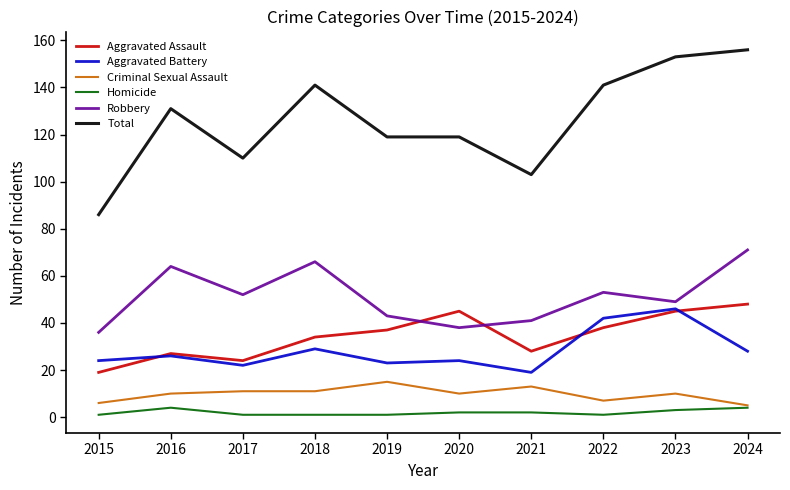

What is the sum of the Aggravated Assault values at 2019 and 2018?

71